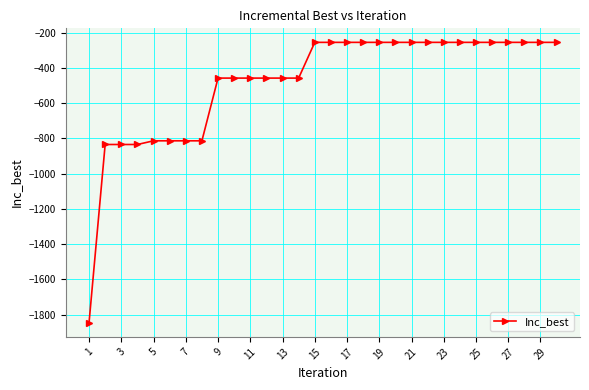

Reading left to right, extract all data points from this chart.

-1846.7	-834.9	-834.9	-834.9	-814.1	-814.1	-814.1	-814.1	-458.3	-458.3	-458.3	-458.3	-458.3	-458.3	-255.6	-255.6	-255.6	-255.6	-255.6	-255.6	-255.6	-255.6	-255.6	-255.6	-255.6	-255.6	-255.6	-255.6	-255.6	-255.6